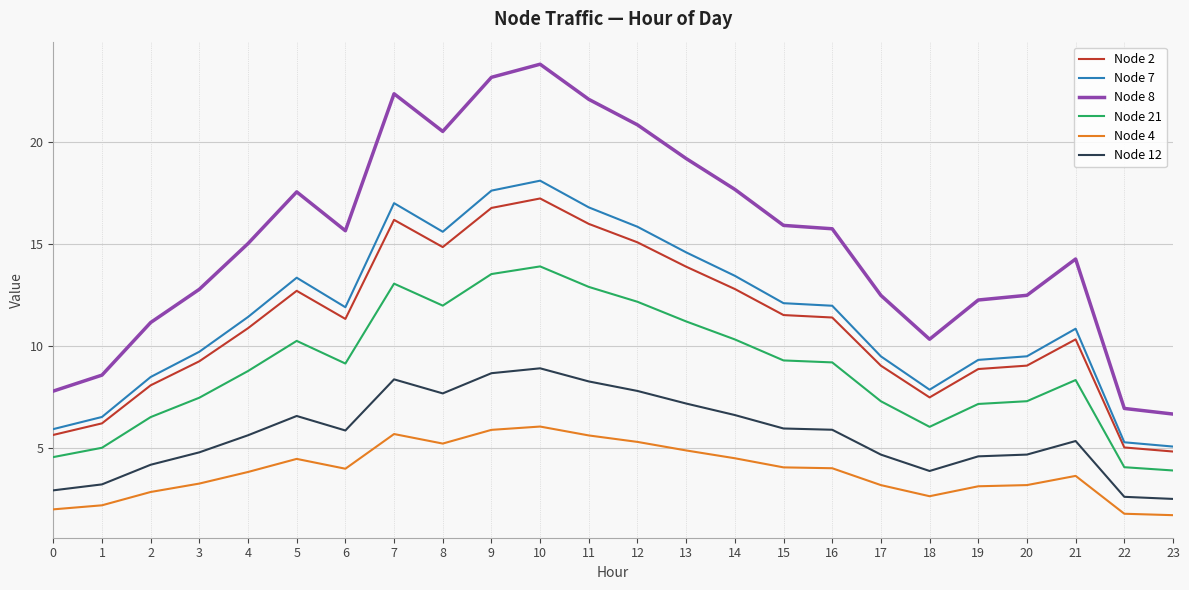

True or false: Node 4 and Node 12 intersect in this chart.

False